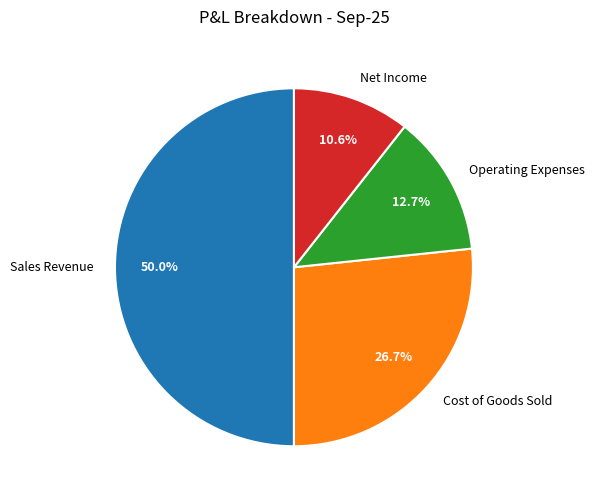

Which category has the biggest portion of the pie?

Sales Revenue